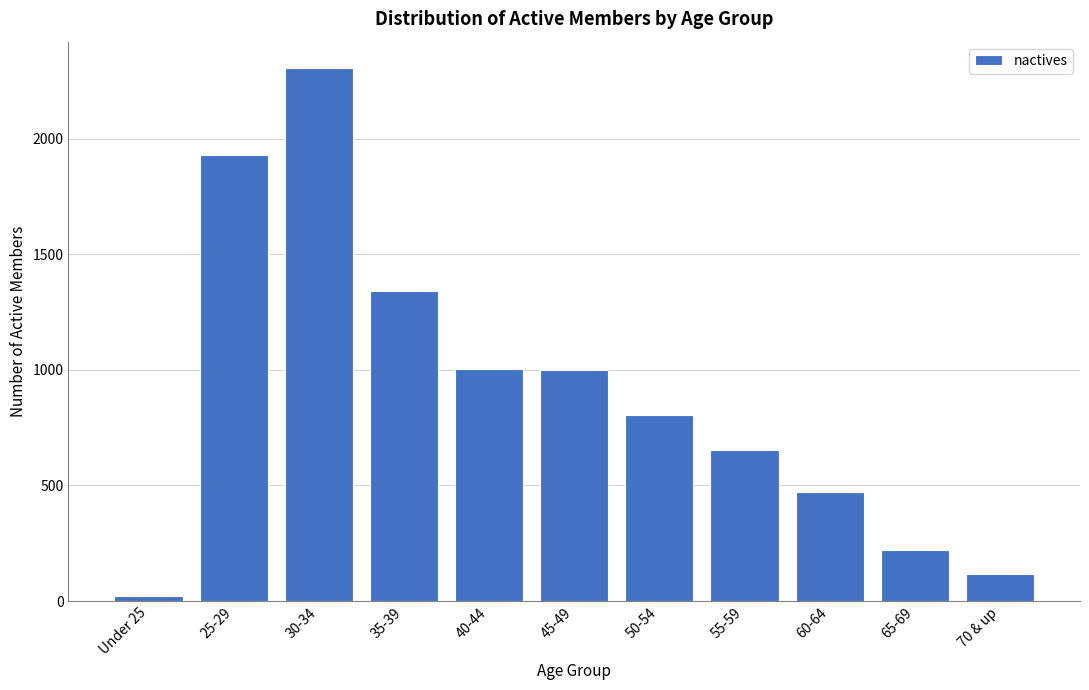

What is the average value?

897